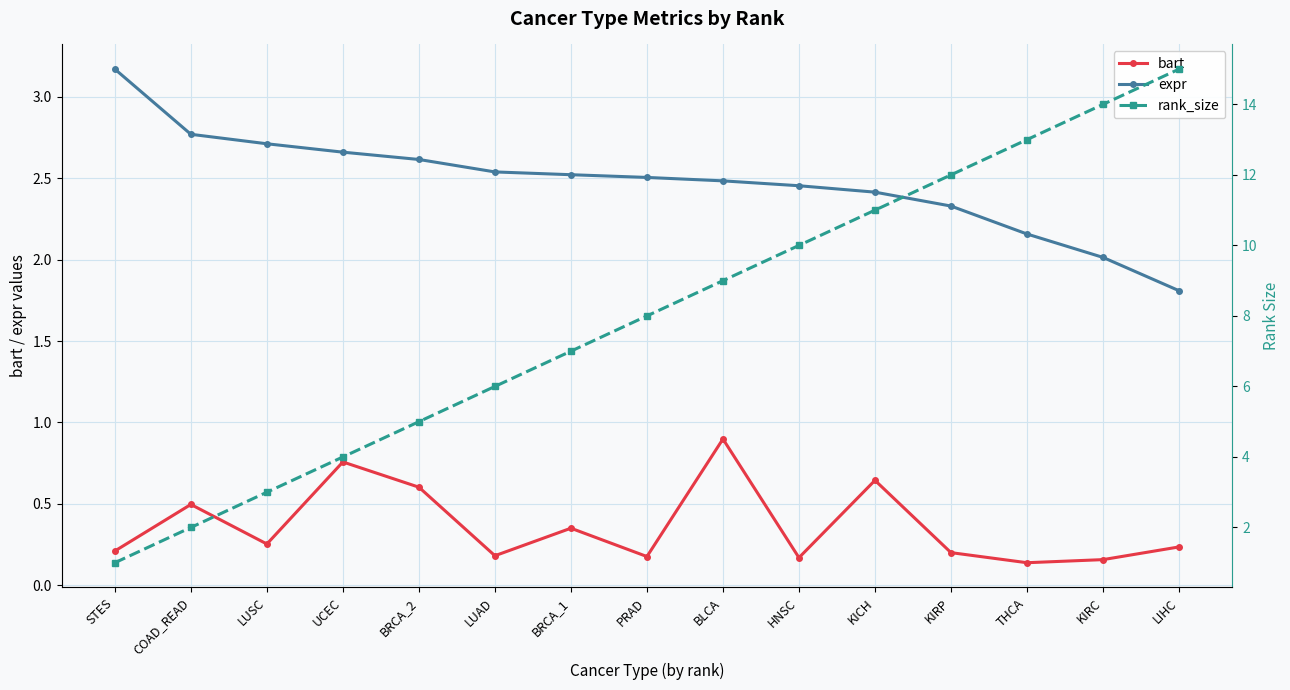

At how many categories does at least one series exceed 3?

13